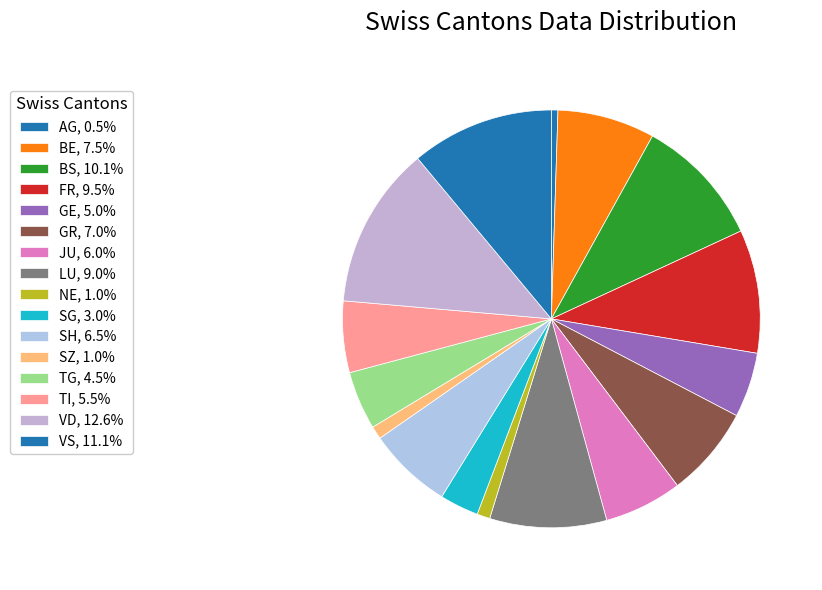

How many segments does this pie chart have?

16